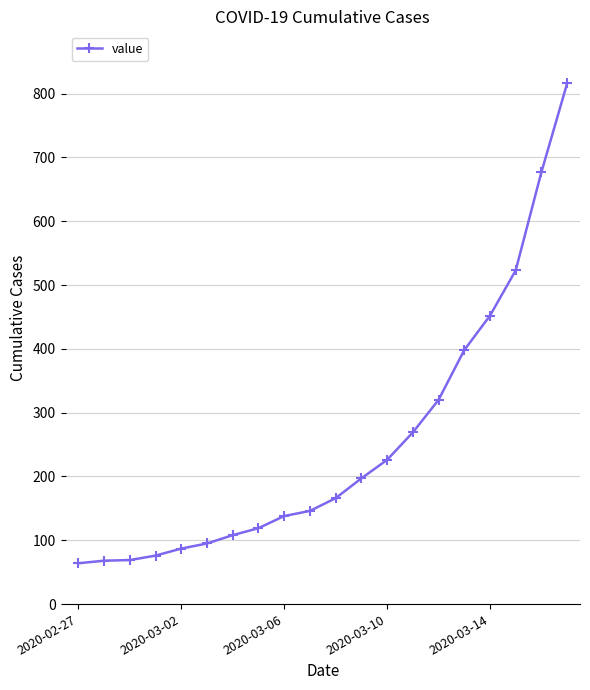

What is the value of the 15th point from the left?

320